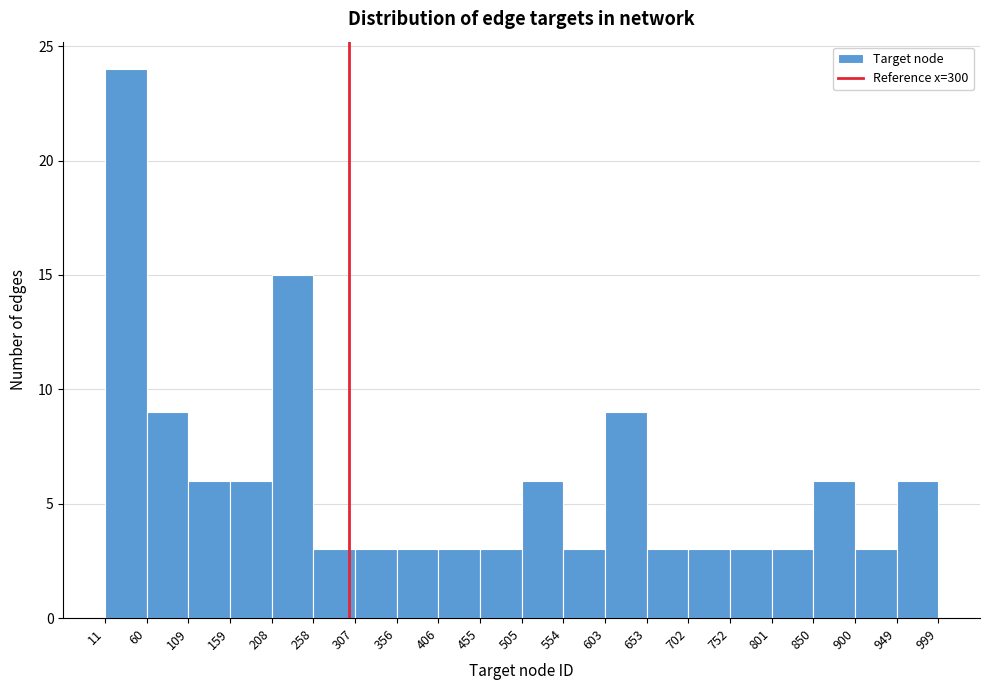

Over which range of the x-axis is the bar tallest?

11 to 60